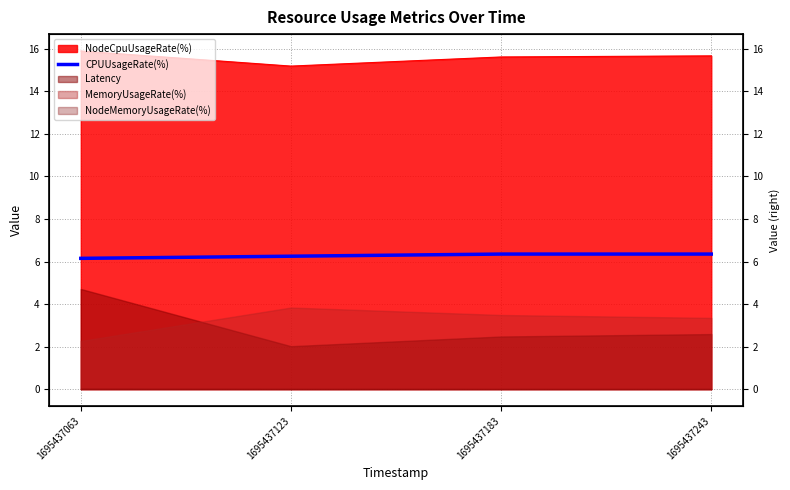

At which label is the value closest to 6?

1695437063